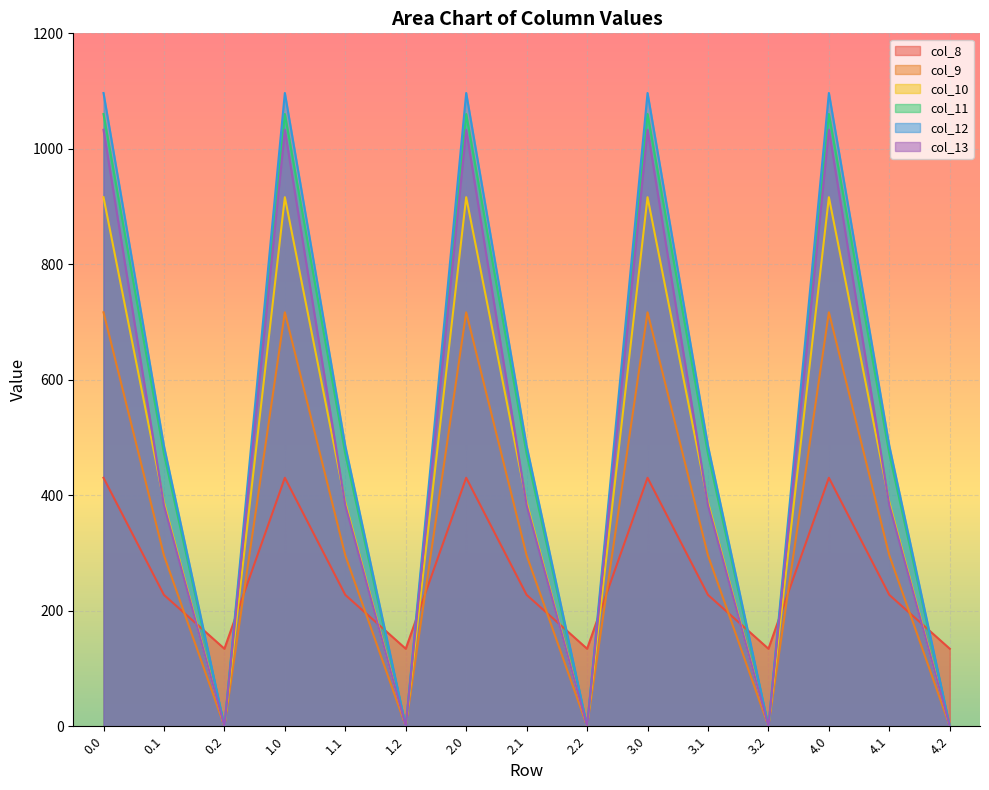

What is the total value across all series at 0.2?

134.2